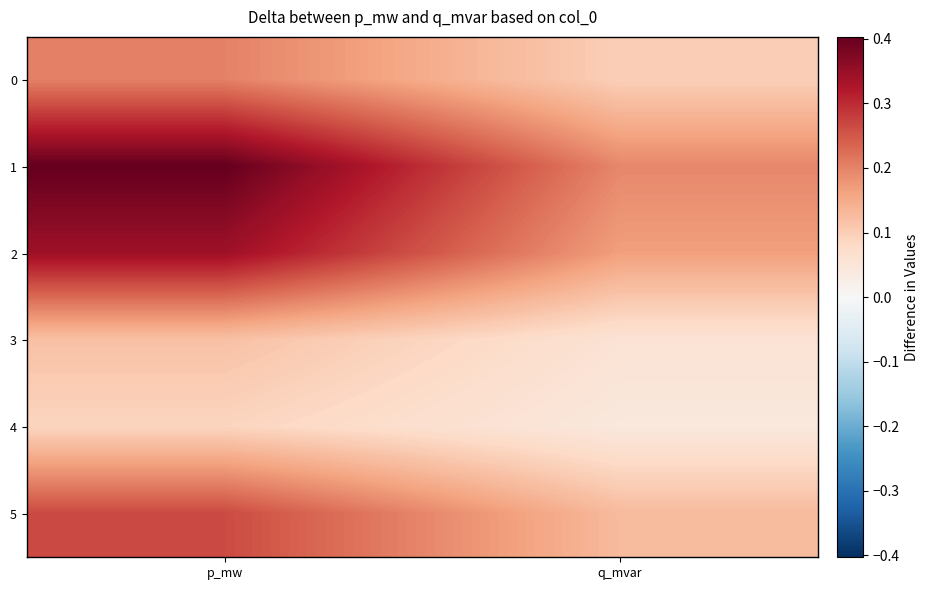

Reading left to right, transcribe all the data shown in this chart.

0: p_mw=0.2	q_mvar=0.1
1: p_mw=0.4	q_mvar=0.2
2: p_mw=0.3	q_mvar=0.2
3: p_mw=0.1	q_mvar=0.1
4: p_mw=0.1	q_mvar=0.0
5: p_mw=0.3	q_mvar=0.1